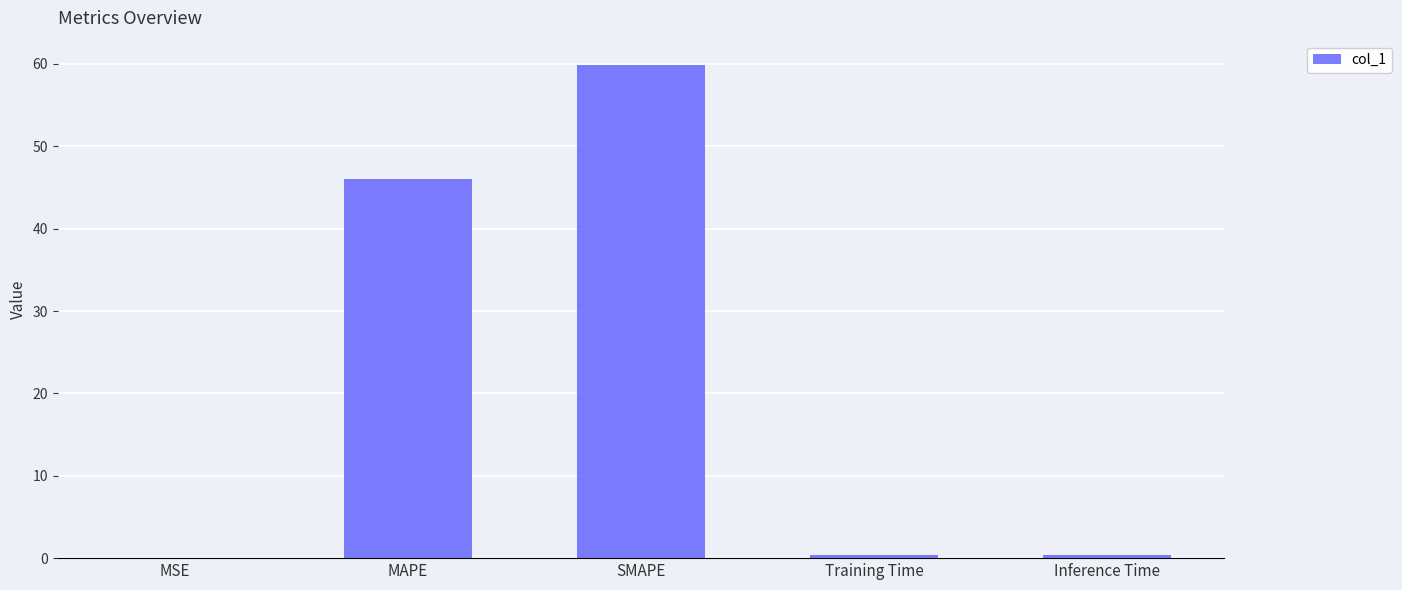

The value at MAPE is 80.7. True or false?

False